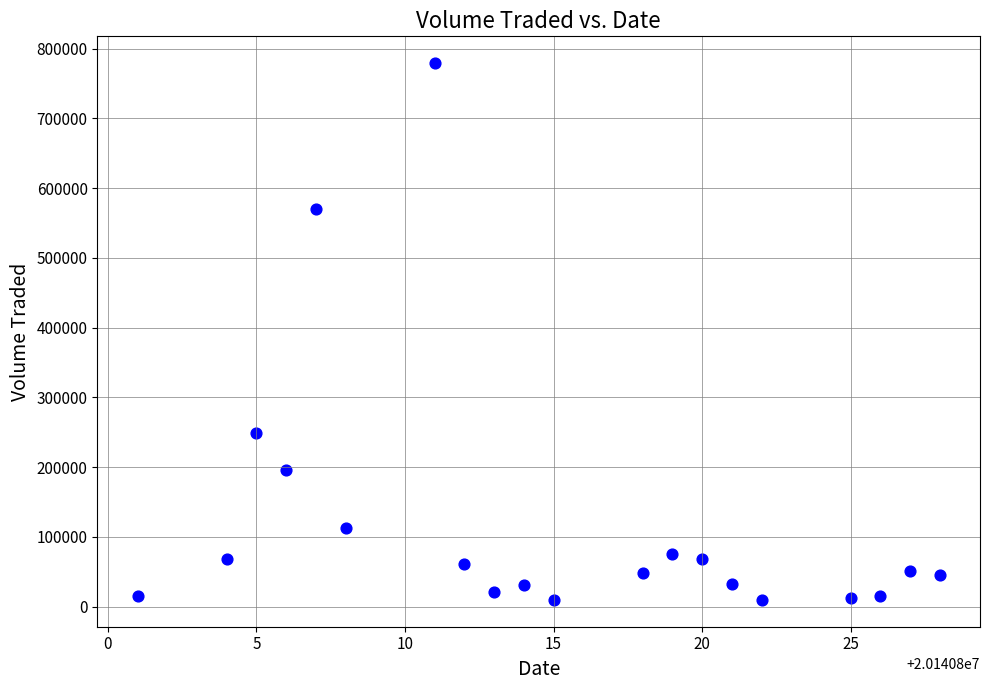

What Y value in the scatter plot is closest to 394400?

248400